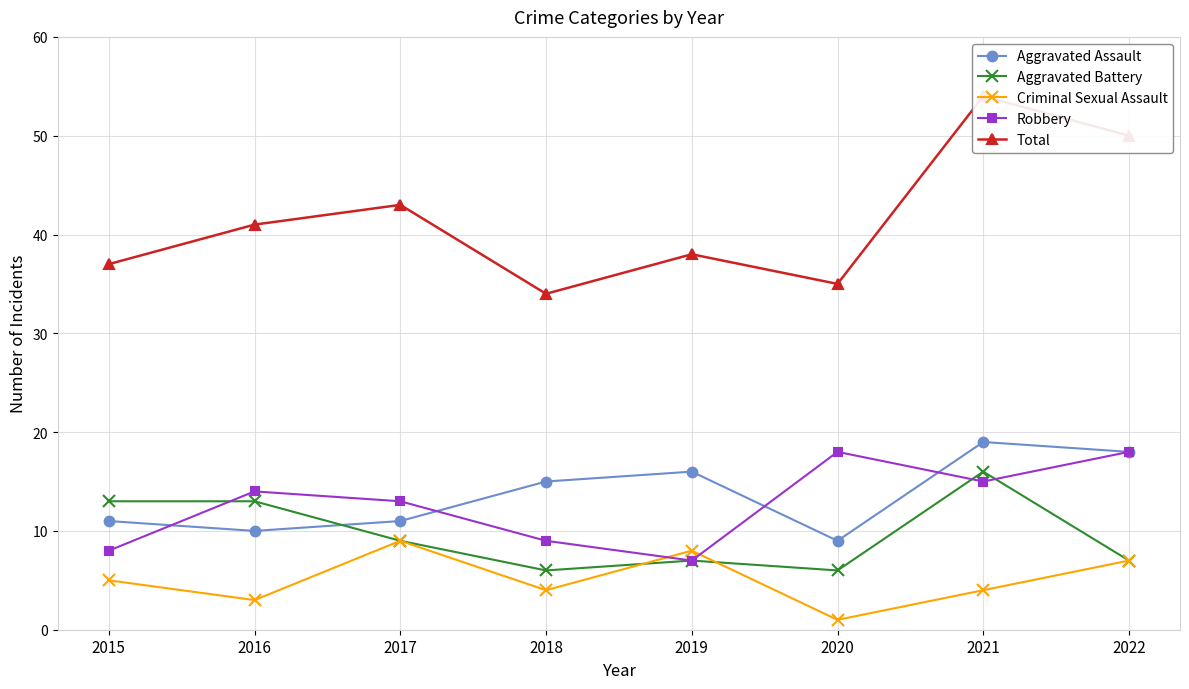

True or false: Robbery and Aggravated Assault intersect in this chart.

True